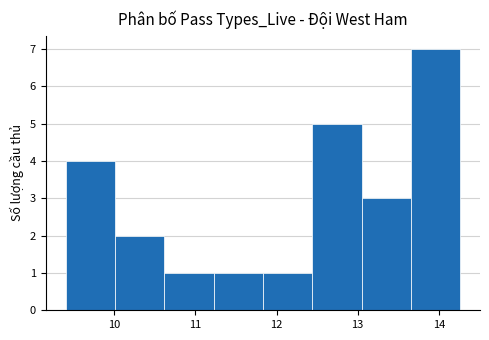

Reading left to right, transcribe this chart: for each bar, give the range it covers on the x-axis and its height. Neither the bar edges nor the heights are printed on the chart, so give them approximately, as read against the axes.

9.4 to 10.0: 4
10.0 to 10.6: 2
10.6 to 11.2: 1
11.2 to 11.8: 1
11.8 to 12.4: 1
12.4 to 13.0: 5
13.0 to 13.7: 3
13.7 to 14.3: 7